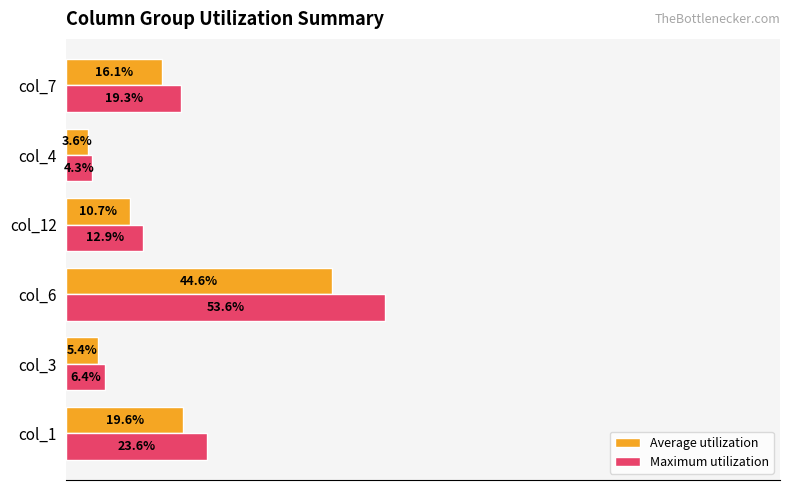

Rank the series at col_1 from highest to lowest value.

Maximum utilization, Average utilization